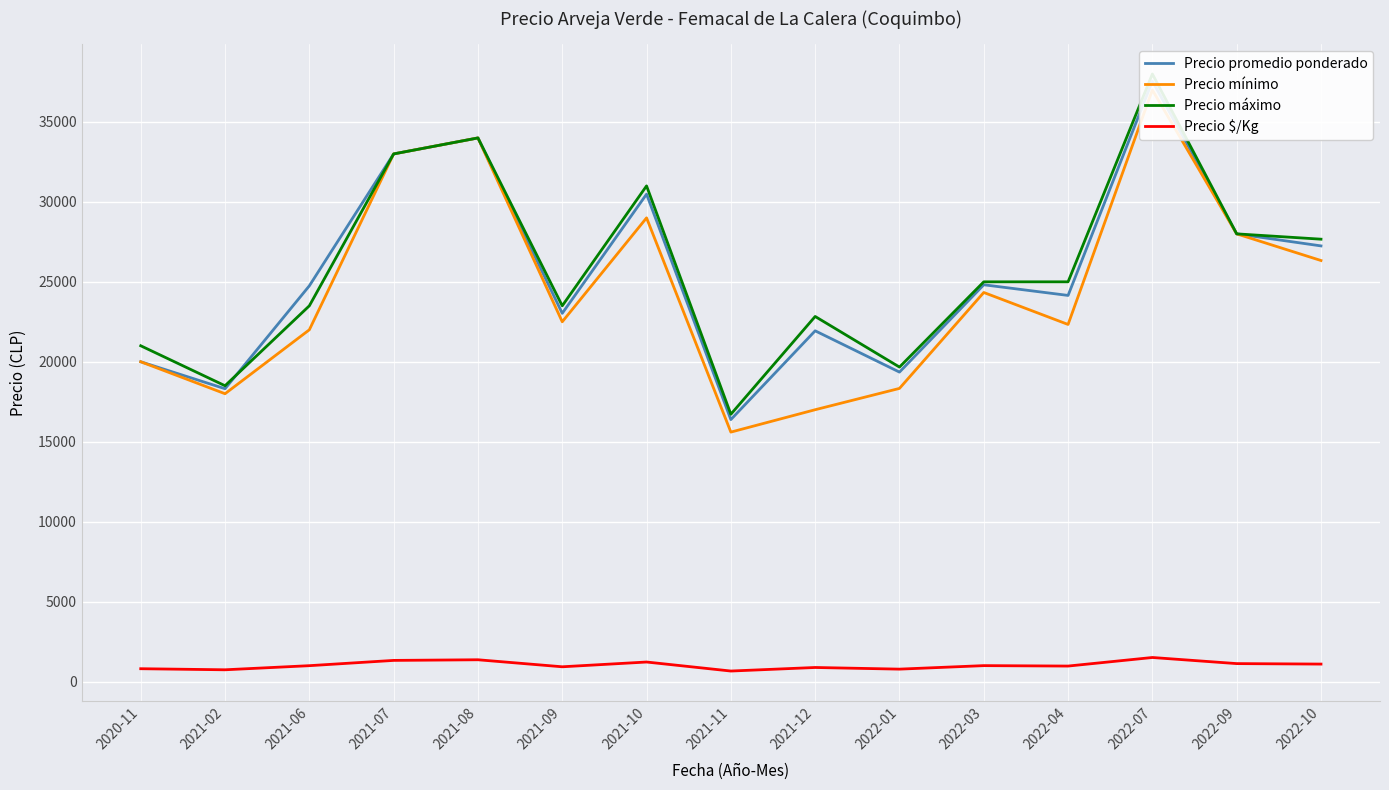

What position from the left is 2022-10?

15